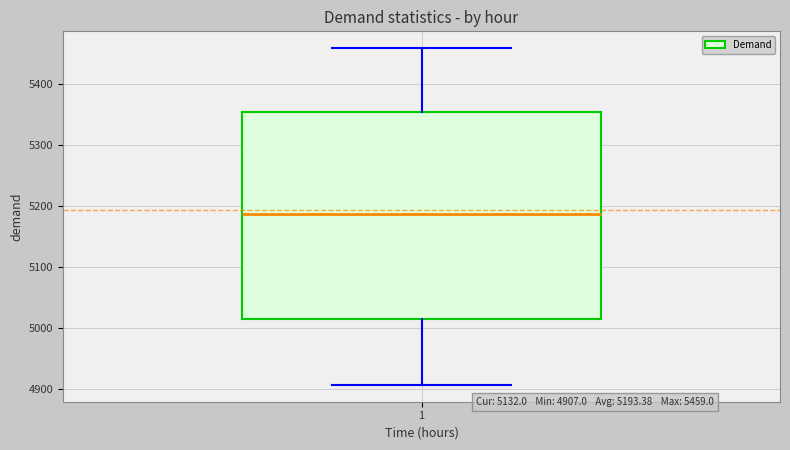

Where does the median line of the box at x = 1 sit on the y-axis? The values are not printed on the chart, so give them approximately, as read against the axis.

5190